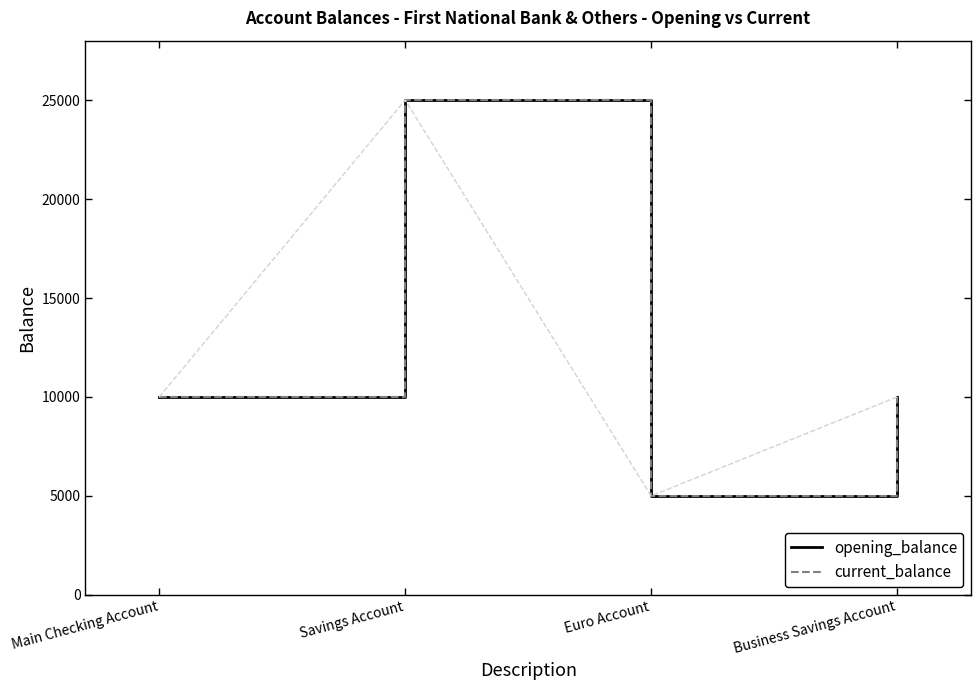

The current_balance series shows 13839 at Business Savings Account. True or false?

False